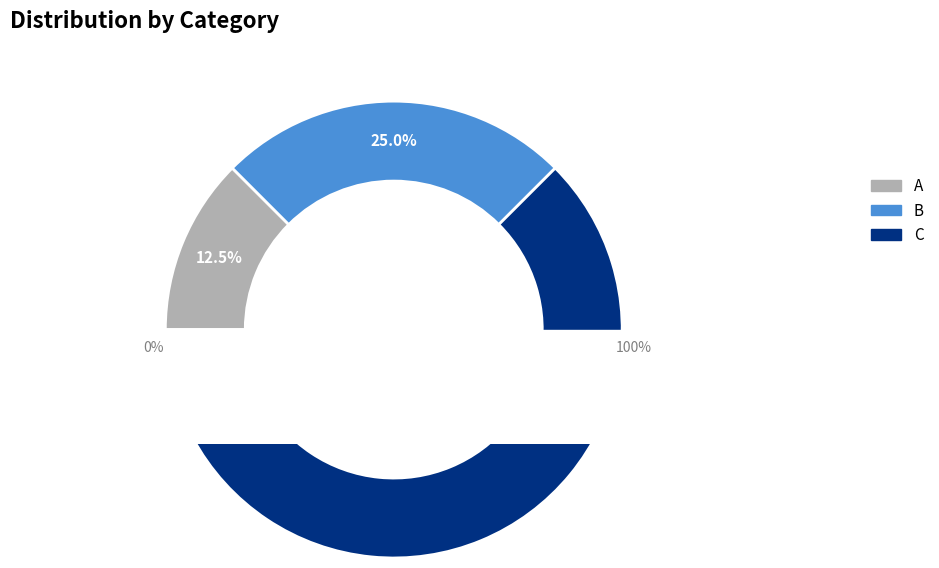

How many slices are in this pie chart?

3